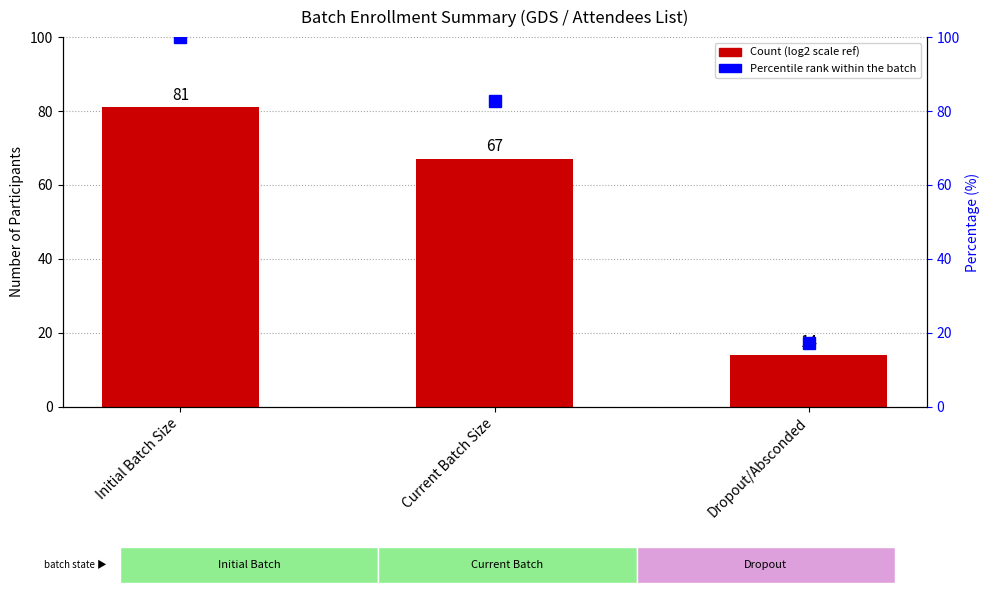

What is the highest value of the Percentile rank within batch series?

100.0